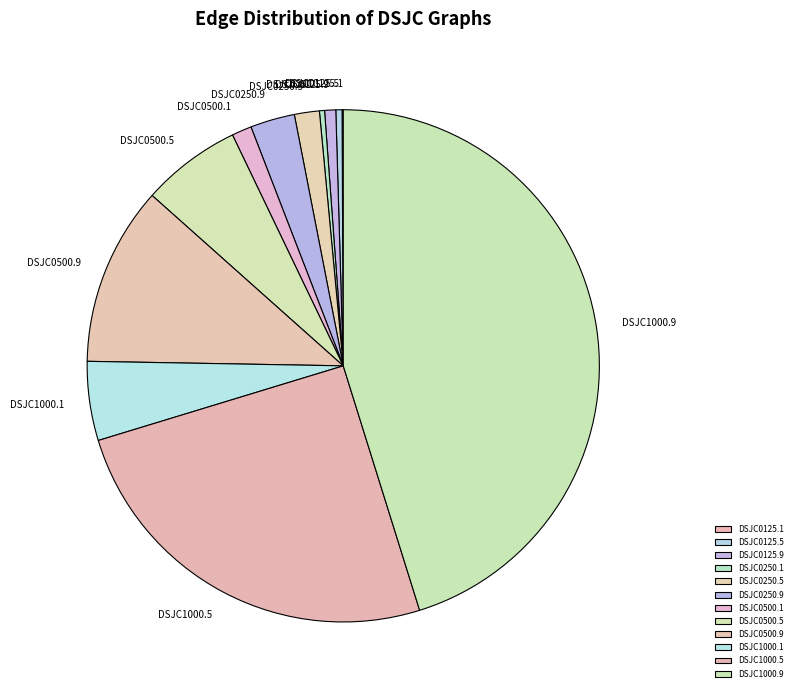

Combined, do DSJC0125.5 and DSJC0250.1 account for over 50%?

No